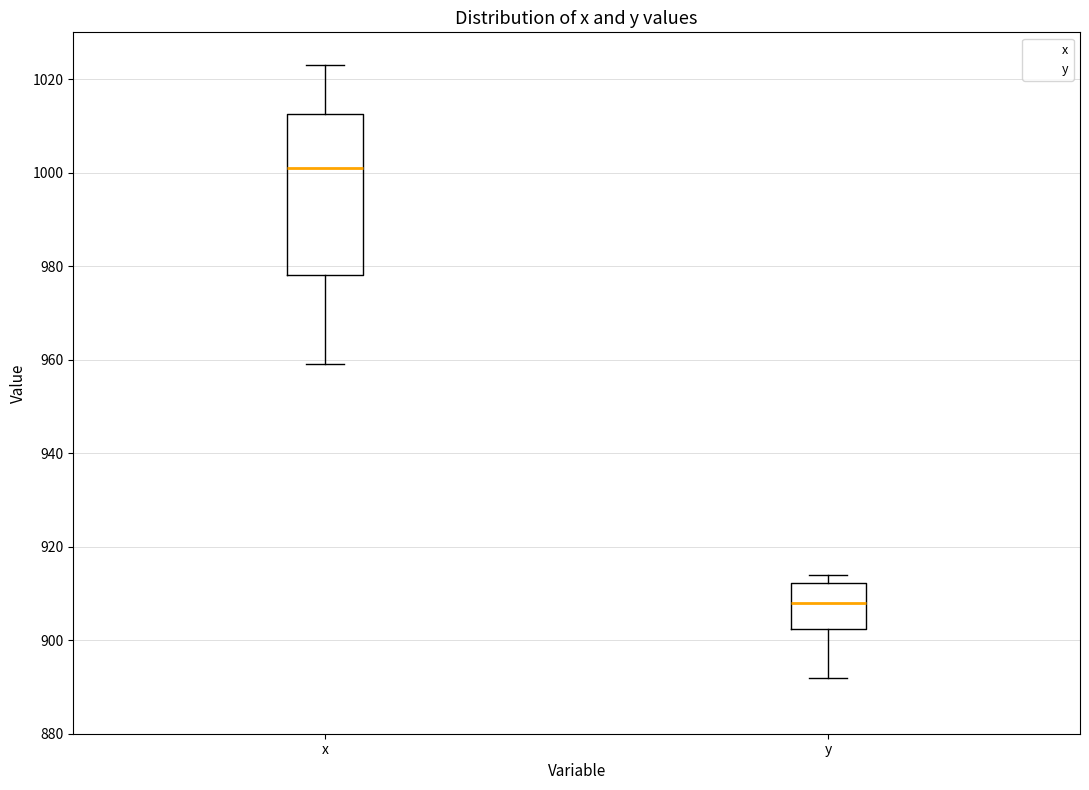

Comparing the boxes themselves (not the whiskers), which one is the tallest?

x